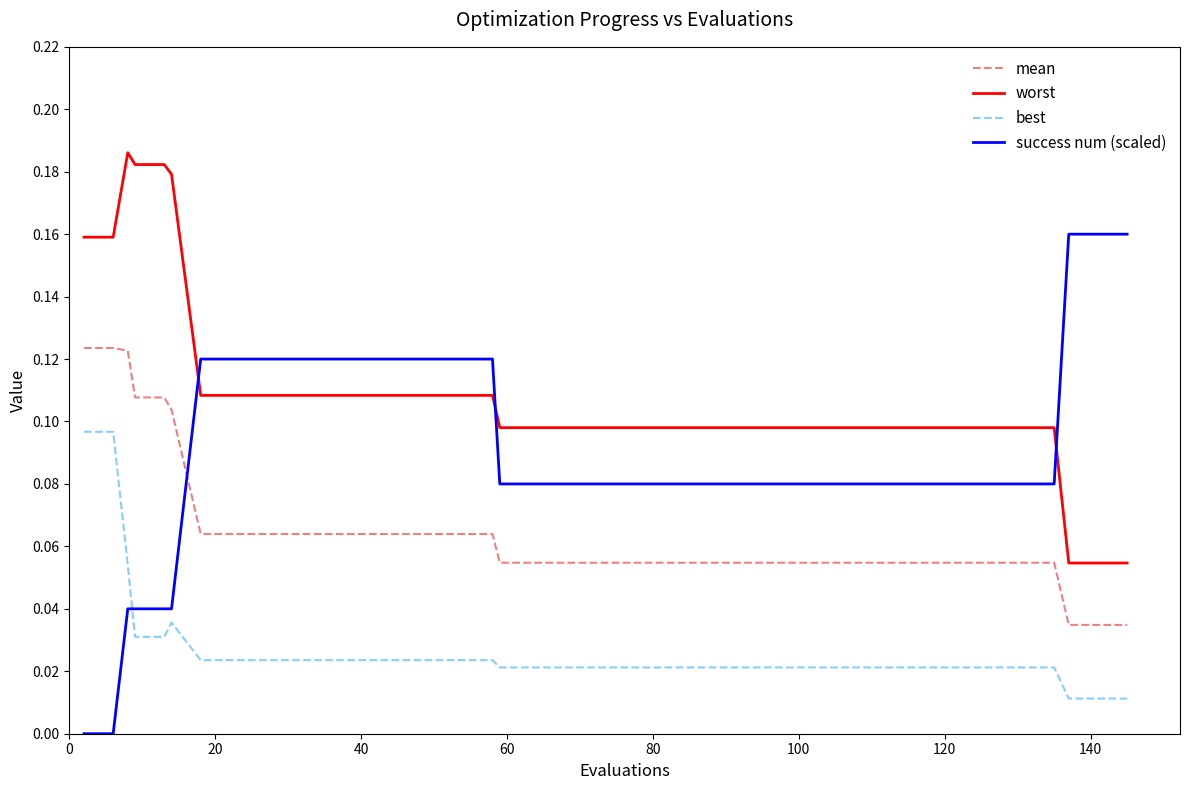

Which series has the widest spread of values?

success num (scaled)